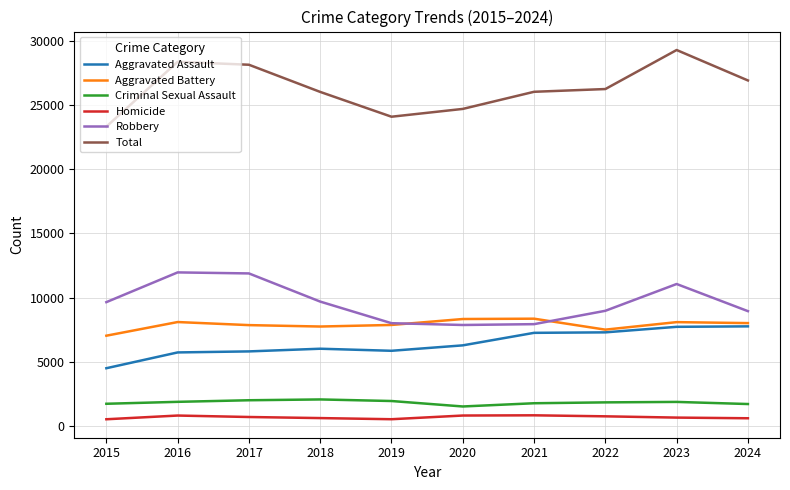

True or false: Homicide and Criminal Sexual Assault cross at least once.

False